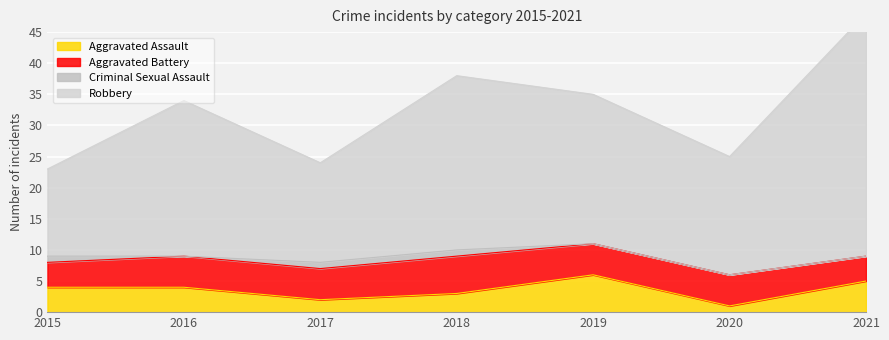

What is the spread (max minus min) of values at 2015?

19